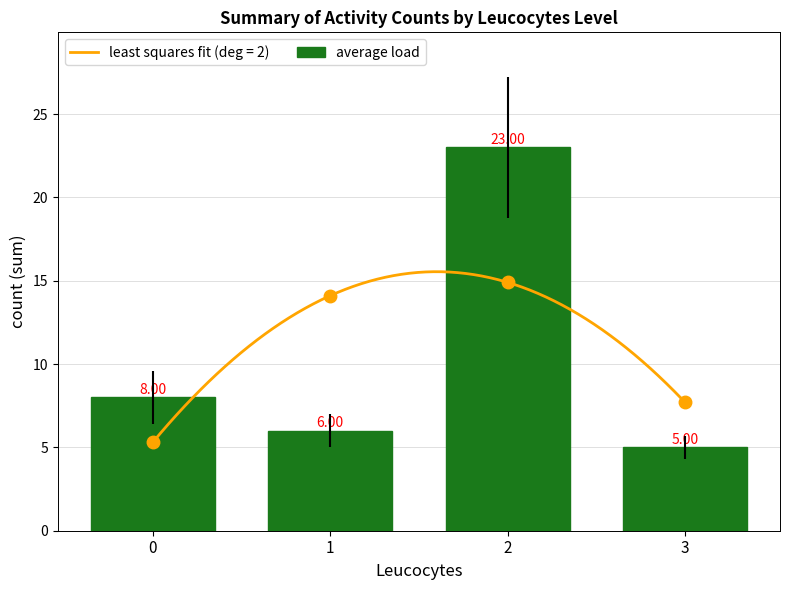

List the labels in order of value, largest first.

2, 0, 1, 3